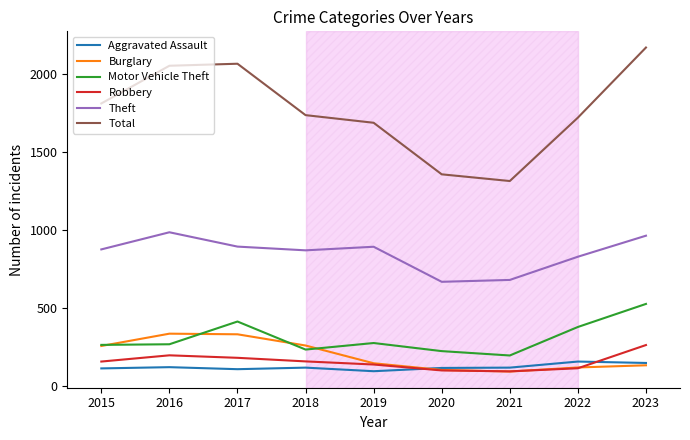

What is the spread (max minus min) of values at 2019?

1595